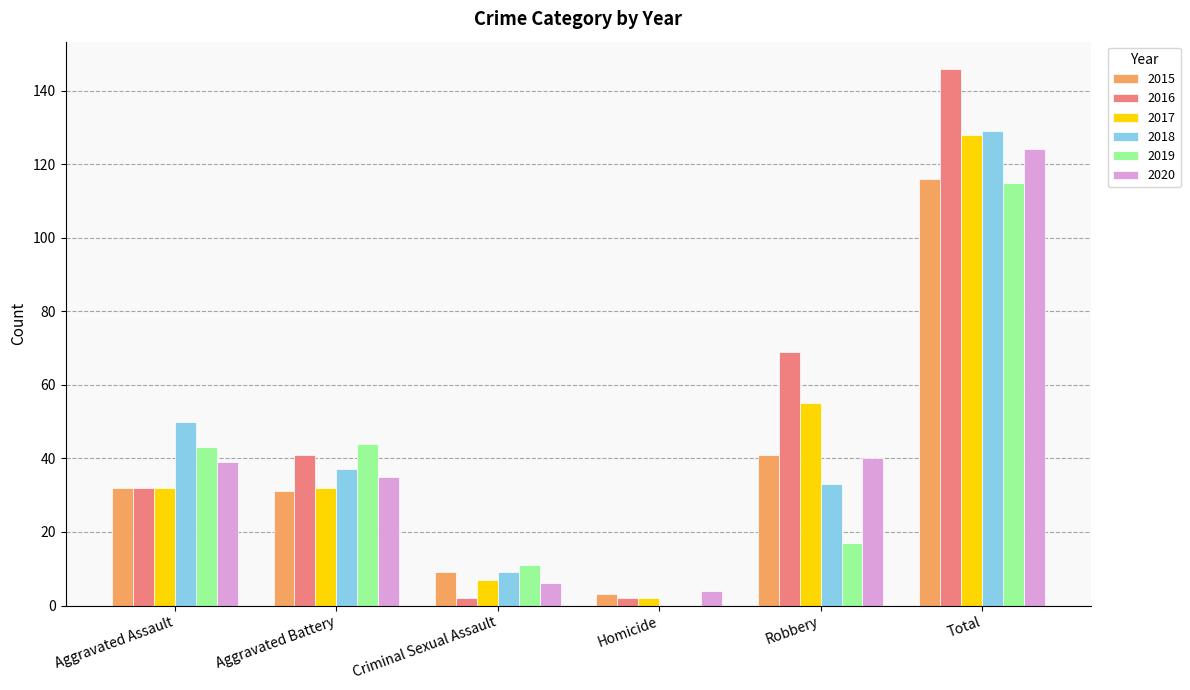

What is the total value across all series at Robbery?

255